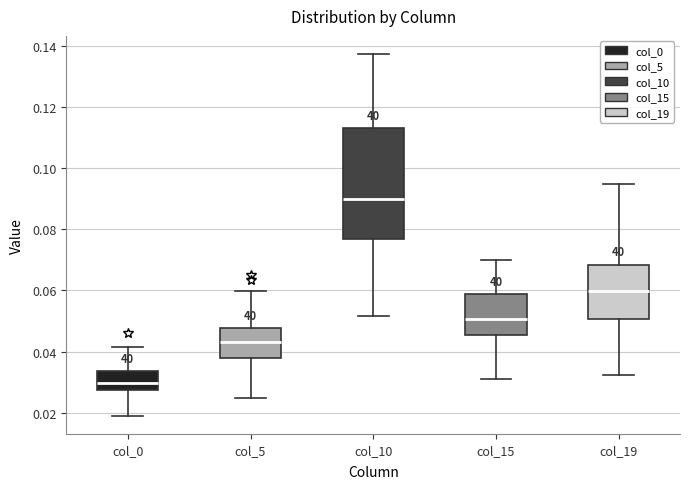

Which box is the tallest, from its lower edge to its upper edge?

col_10